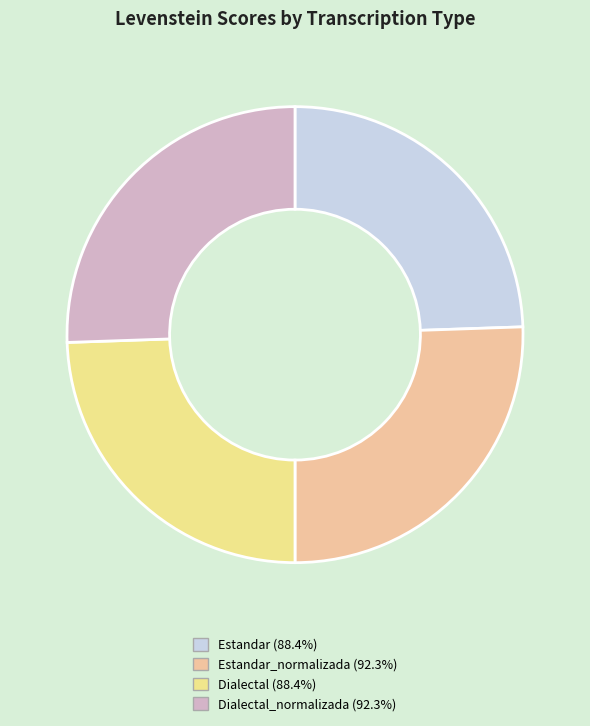

How many slices are in this pie chart?

4